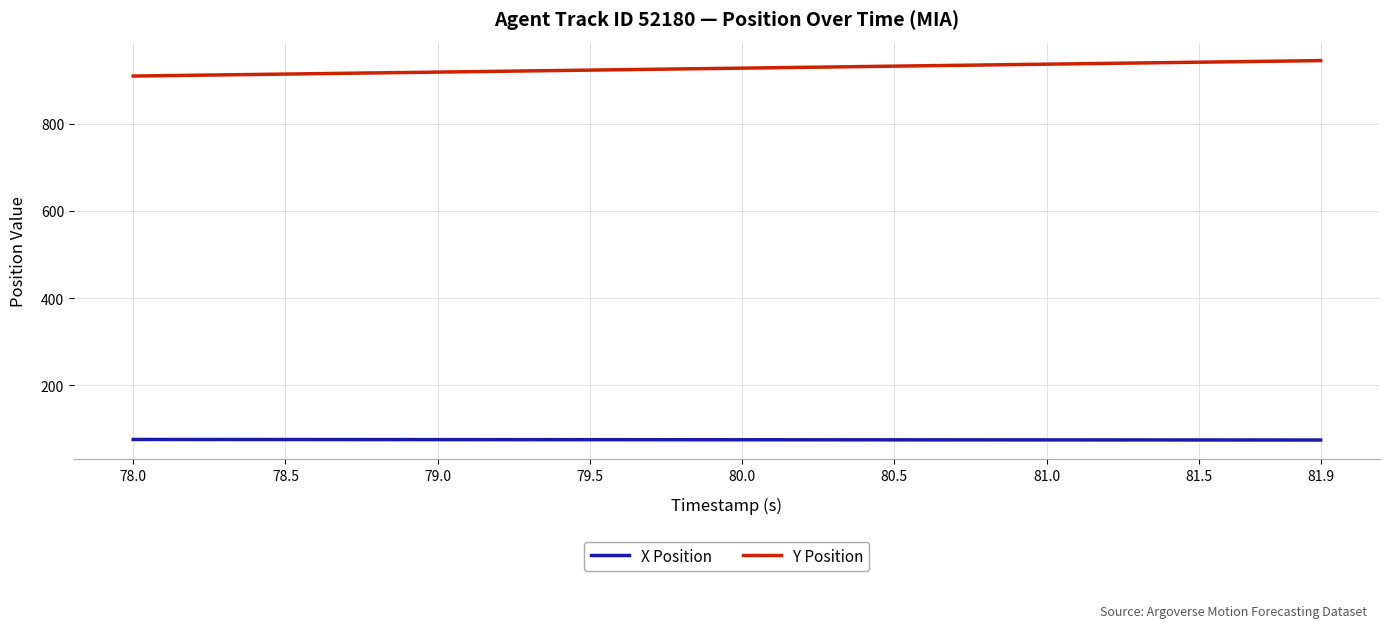

What is the difference between the maximum and second lowest values in the Y Position series?

34.6